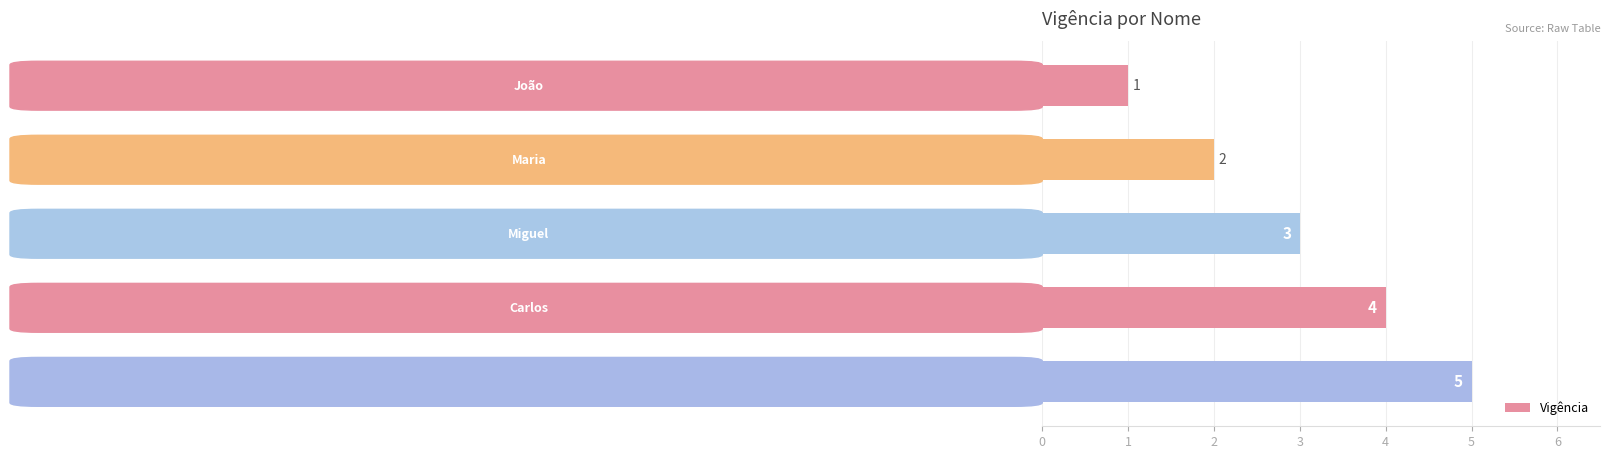

What is the average value?

3